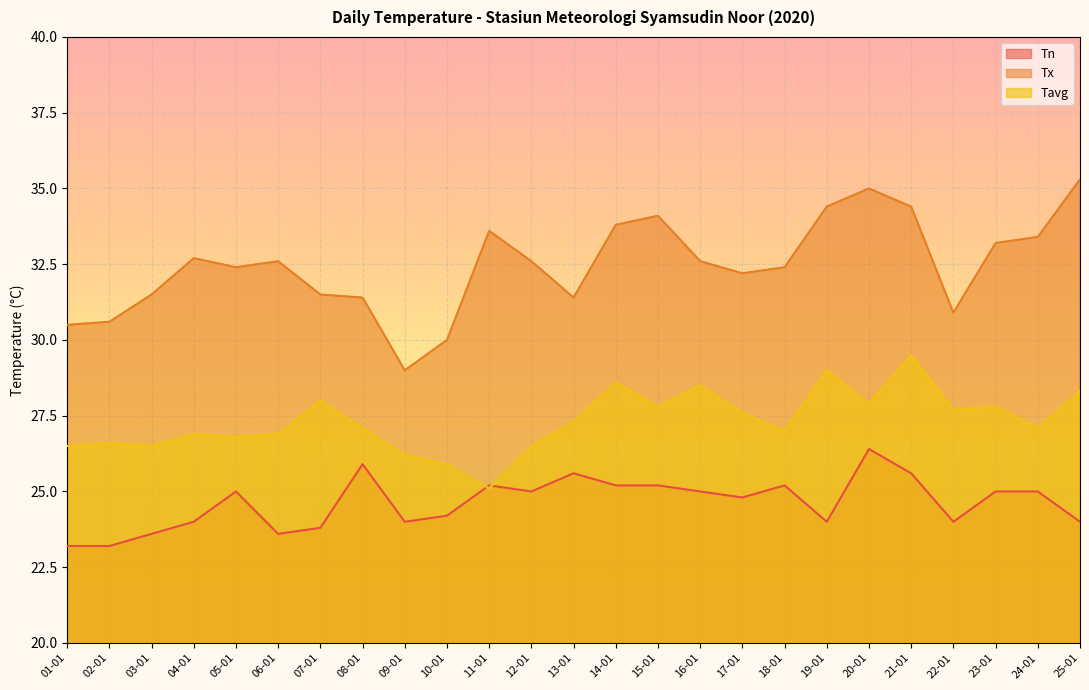

Reading left to right, list all the values displayed in this chart.

Tn: 23.2	23.2	23.6	24.0	25.0	23.6	23.8	25.9	24.0	24.2	25.2	25.0	25.6	25.2	25.2	25.0	24.8	25.2	24.0	26.4	25.6	24.0	25.0	25.0	24.0
Tx: 30.5	30.6	31.5	32.7	32.4	32.6	31.5	31.4	29.0	30.0	33.6	32.6	31.4	33.8	34.1	32.6	32.2	32.4	34.4	35.0	34.4	30.9	33.2	33.4	35.3
Tavg: 26.5	26.6	26.5	26.9	26.8	26.9	28.0	27.1	26.2	25.9	25.1	26.5	27.3	28.6	27.8	28.5	27.6	27.0	29.0	27.9	29.5	27.7	27.8	27.1	28.3